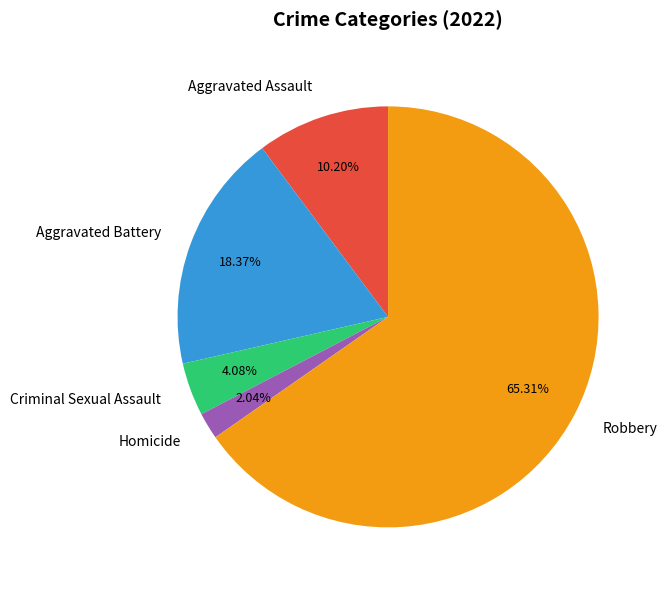

What is the majority slice?

Robbery